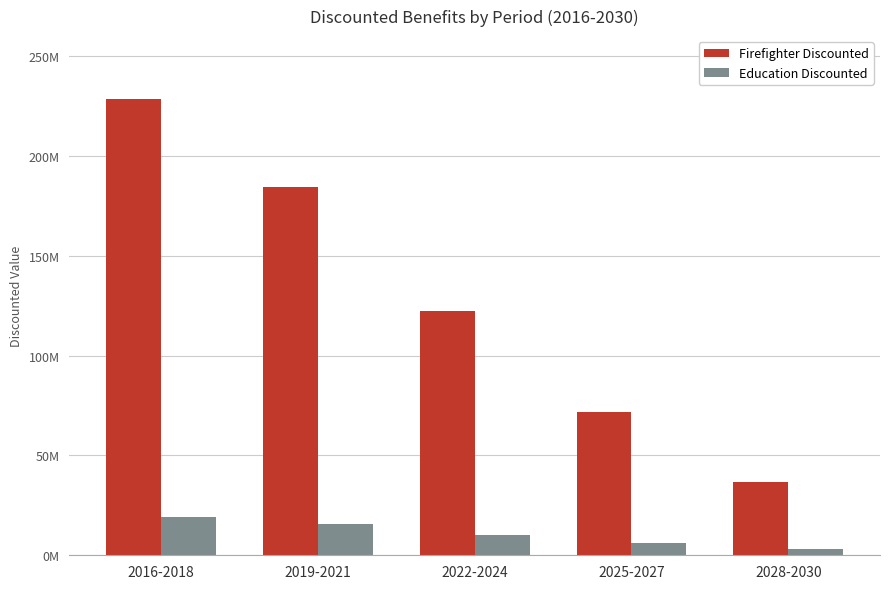

What is the total value across all series at 2016-2018?

247762910.8